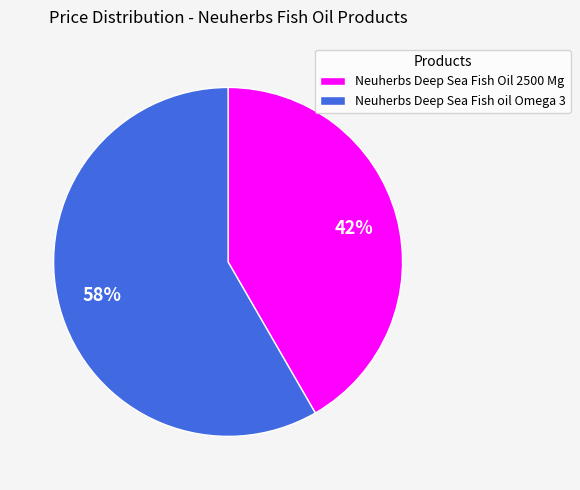

What percentage is the Neuherbs Deep Sea Fish oil Omega 3 slice, to the nearest percent?

58%